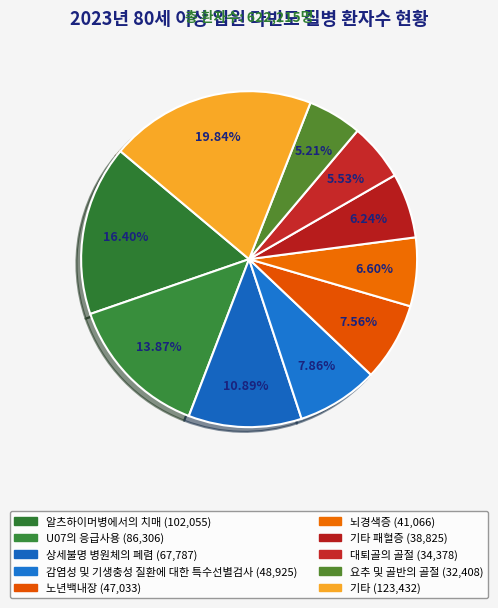

What is the smallest slice in the pie chart?

요추 및 골반의 골절